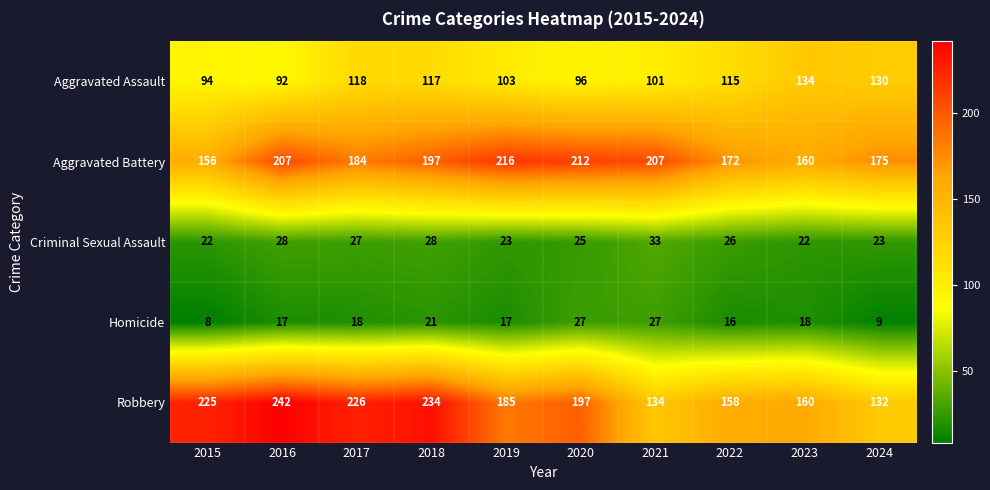

Is it true that Aggravated Assault equals 92 at 2016?

True